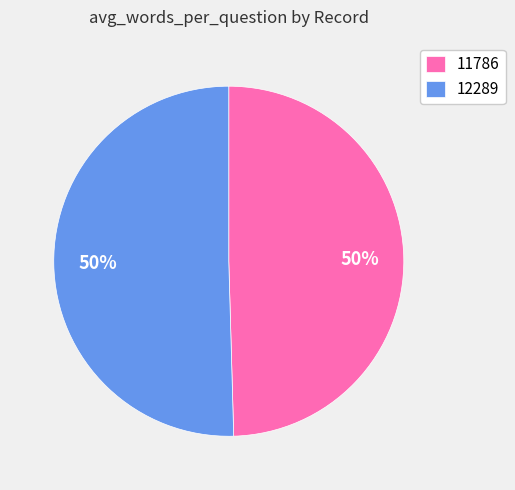

What is the ratio of the value at 11786 to the value at 12289?

1.0